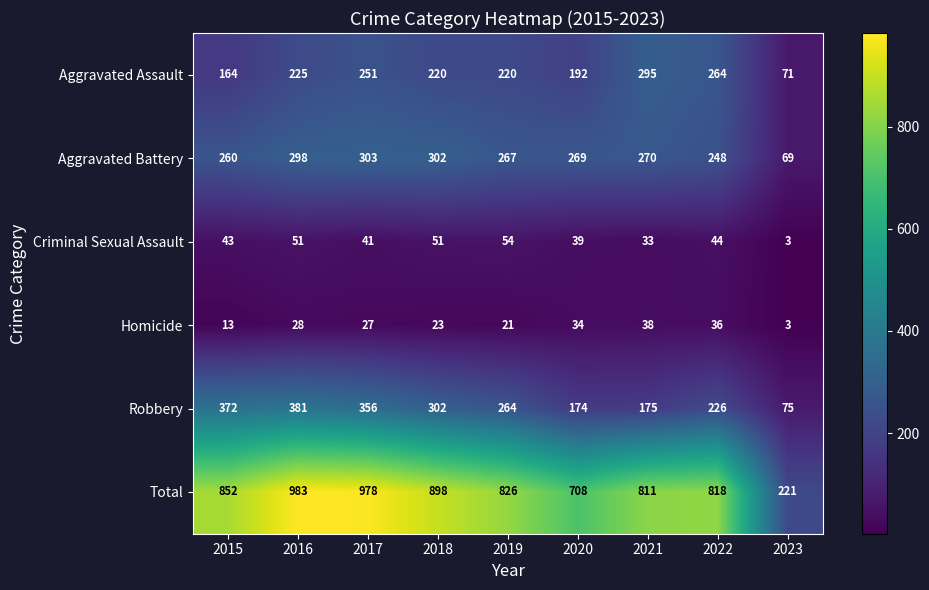

The value of Homicide at 2016 is 45. True or false?

False